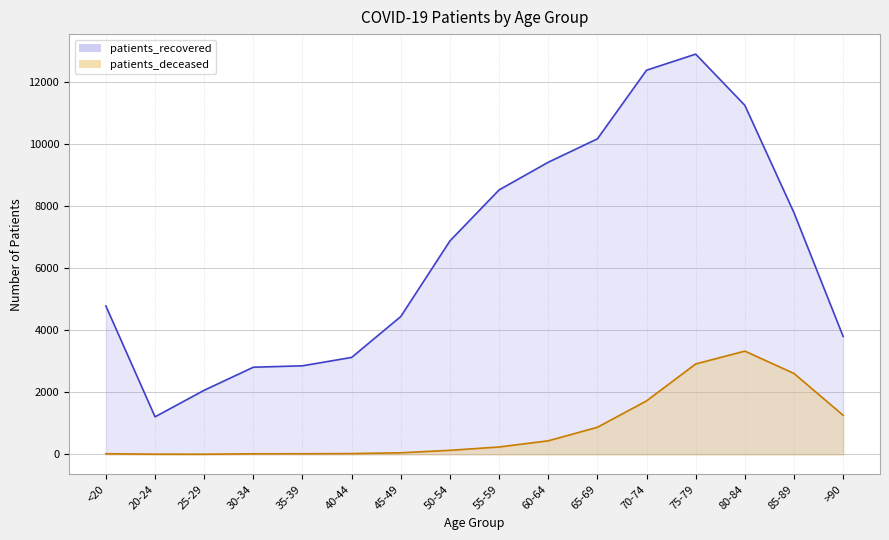

True or false: patients_deceased and patients_recovered cross at least once.

False